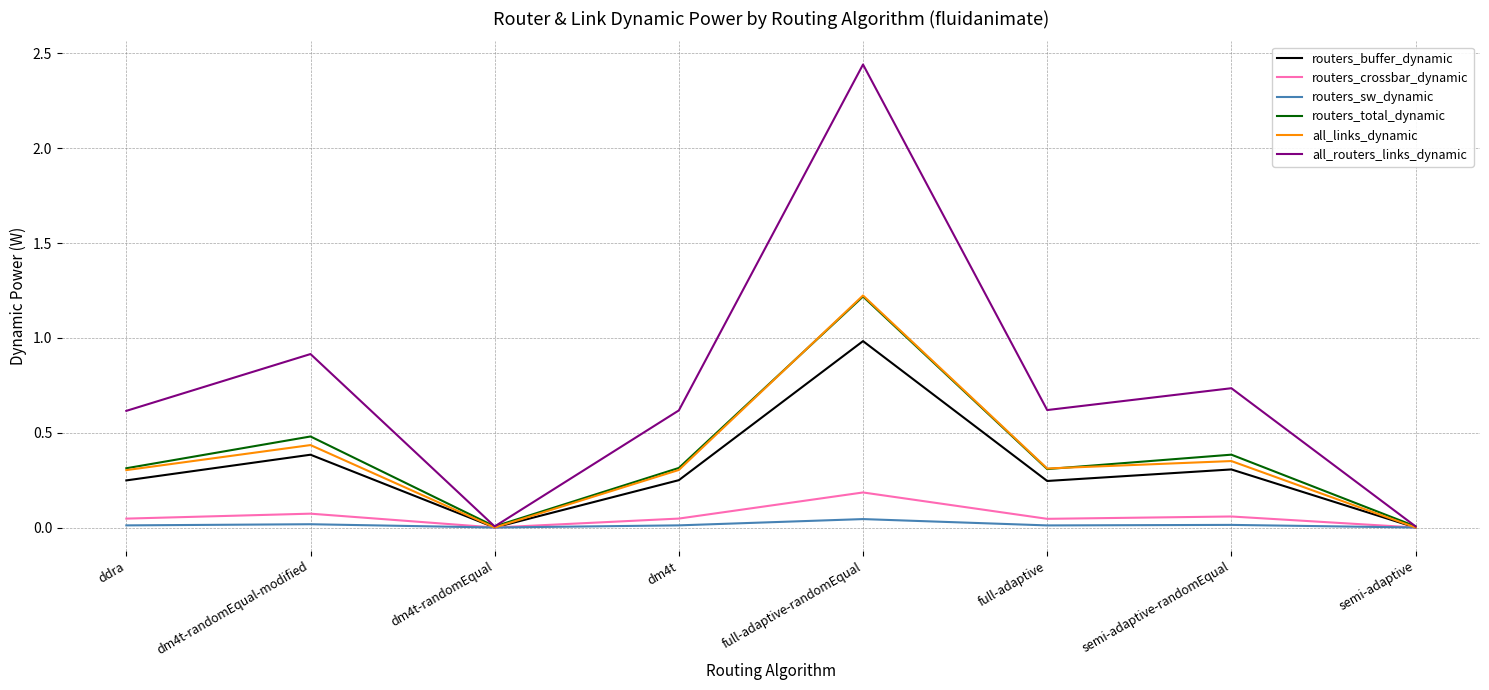

The all_routers_links_dynamic series shows 0.0 at dm4t-randomEqual. True or false?

True